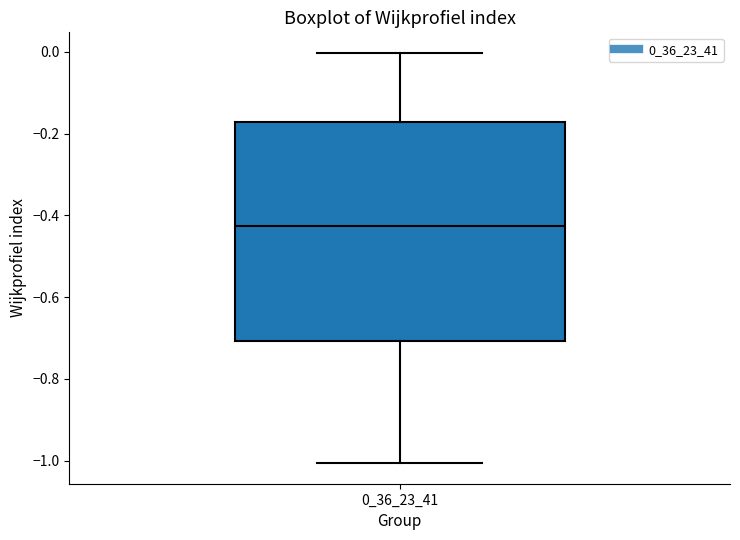

Transcribe this box plot: give where the median line is, the range the box spans, and where the two whiskers end, as read against the y-axis. The values are not printed on the chart, so give them approximately, as read against the axis.

median -0.42, box -0.70 to -0.18, whiskers -1.00 to 0.00